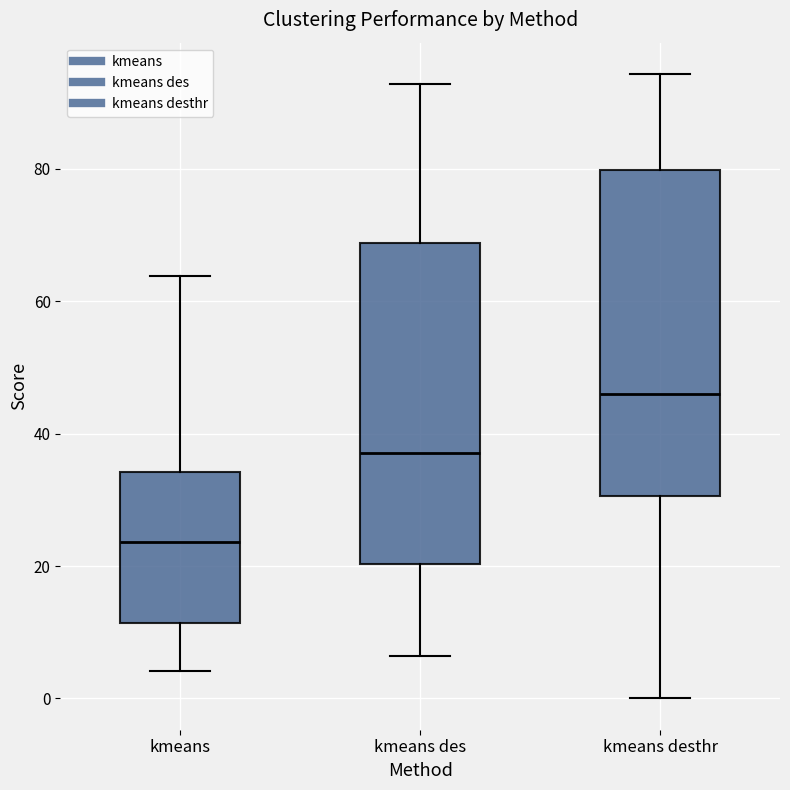

Reading left to right, transcribe this box plot: for each box, give where its median line is, the range the box spans, and where its two whiskers end, as read against the y-axis. The values are not printed on the chart, so give them approximately, as read against the axis.

kmeans: median 24, box 12 to 34, whiskers 4 to 64
kmeans des: median 38, box 20 to 68, whiskers 6 to 92
kmeans desthr: median 46, box 30 to 80, whiskers 0 to 94